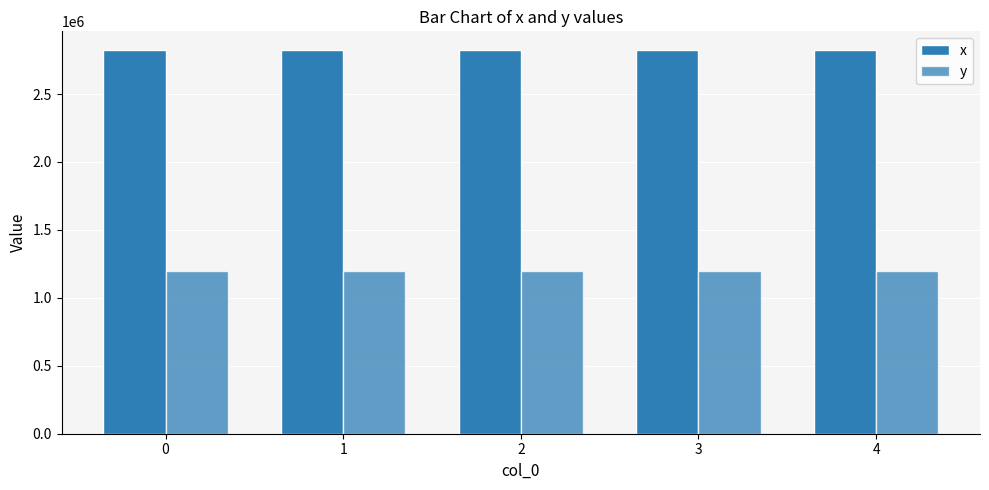

Does the chart contain stacked bars?

No